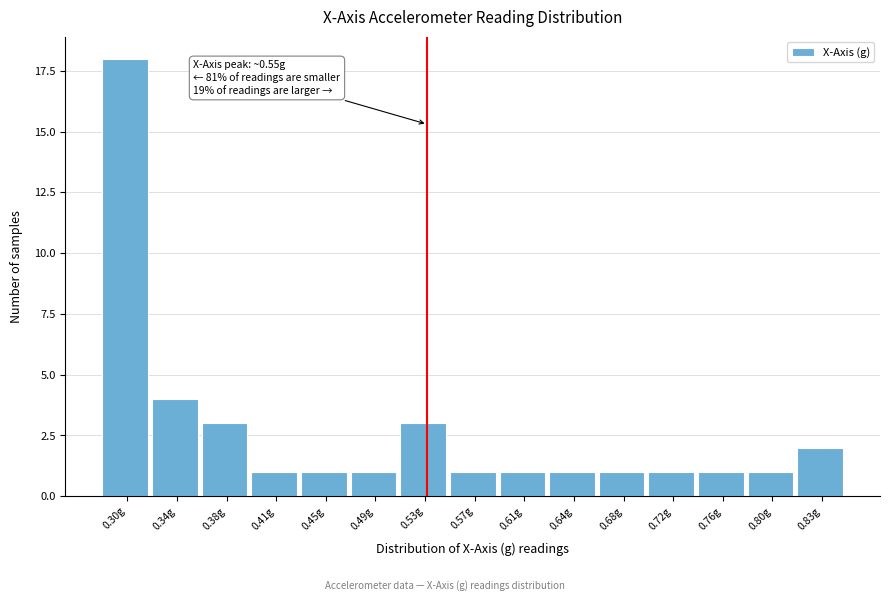

Reading right to left, transcribe all the data shown in this chart.

2	1	1	1	1	1	1	1	3	1	1	1	3	4	18